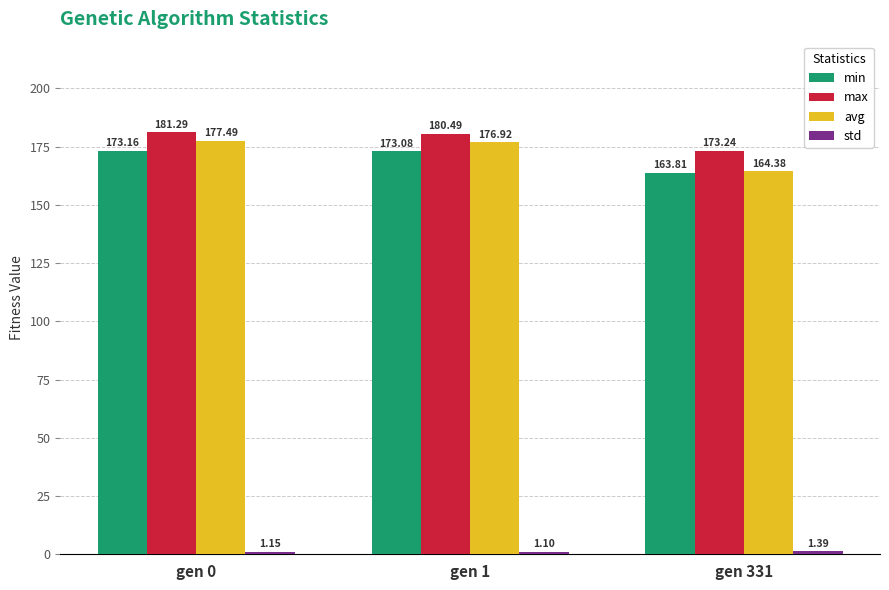

Where does the min series first go above 173?

gen 0